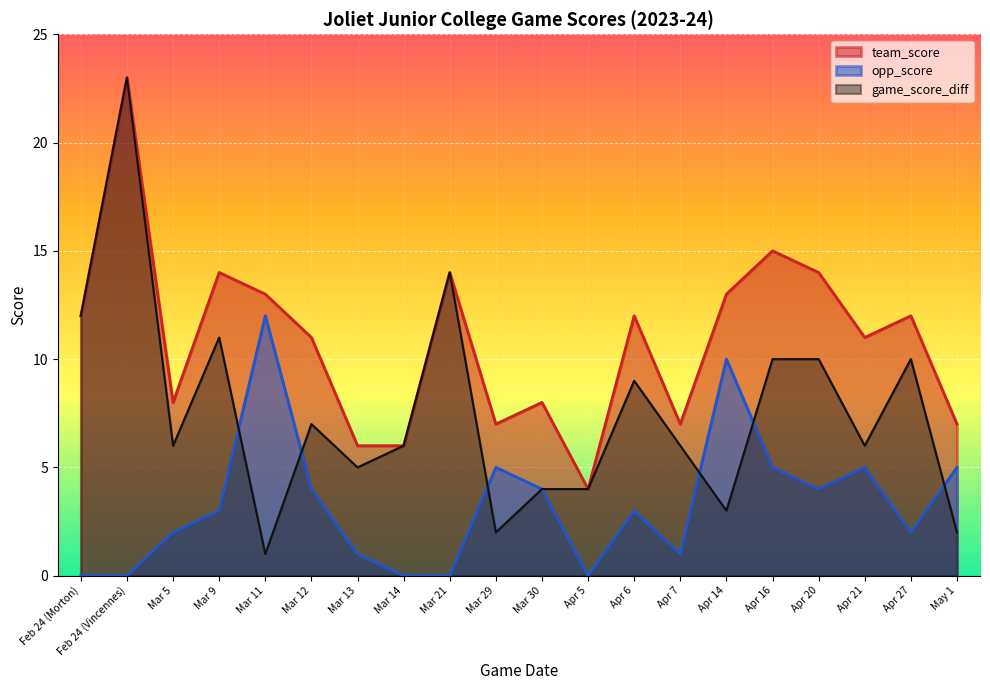

What position from the right is Apr 6?

8